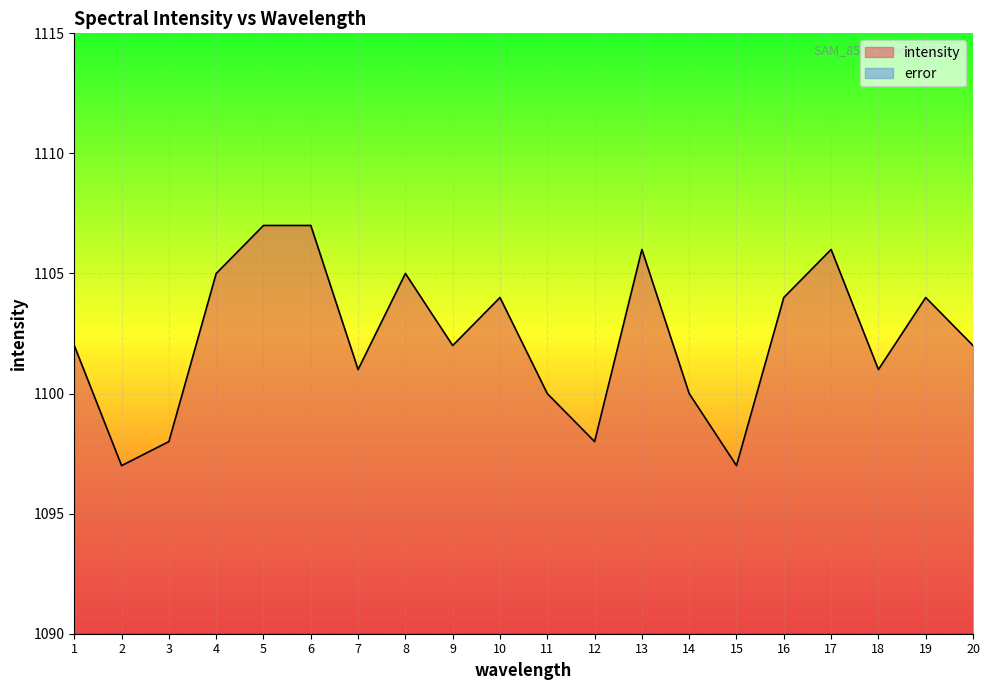

What is the change in value from 11 to 15?

-3